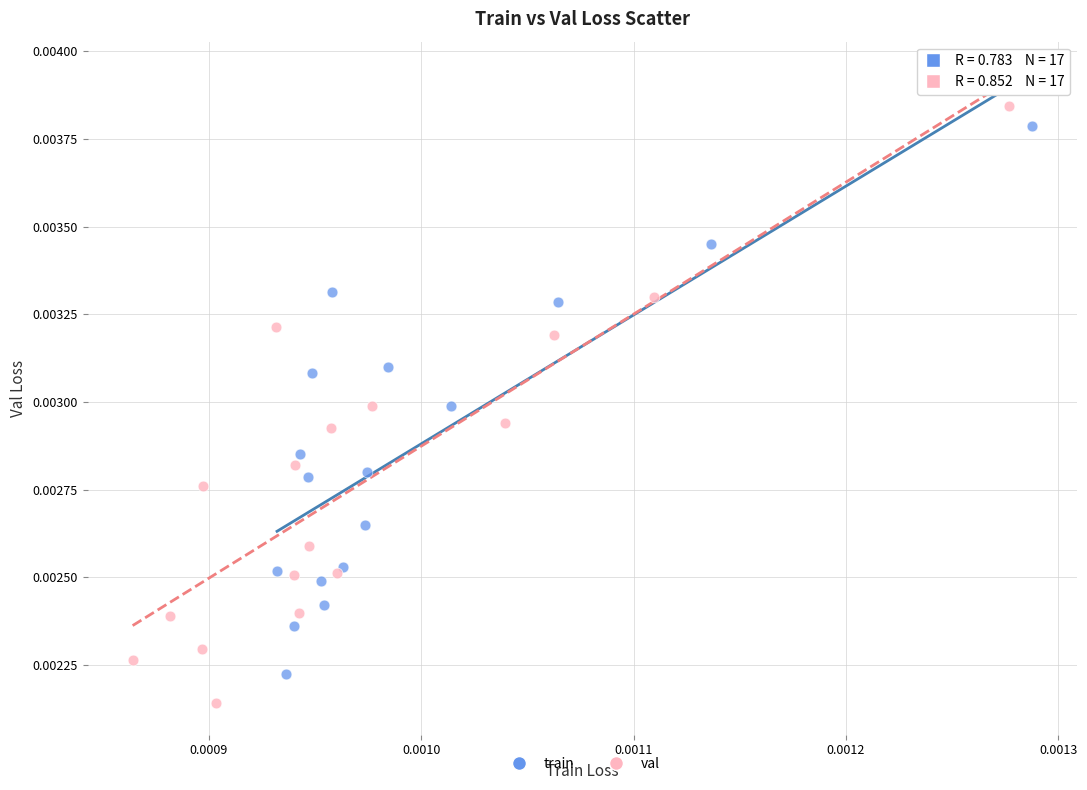

Which series has the largest Y range (max minus min)?

val